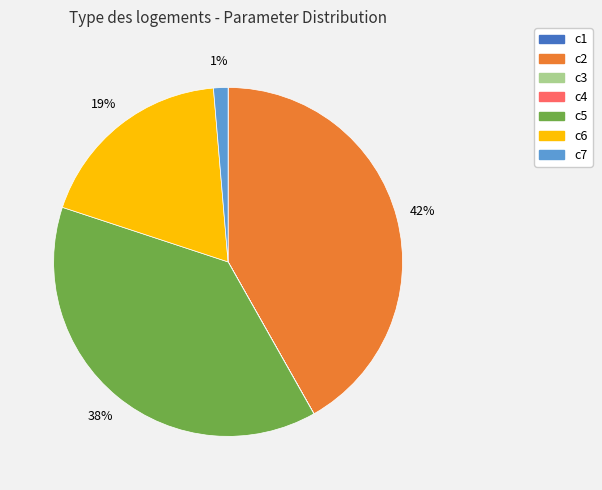

Which category has the biggest portion of the pie?

c2